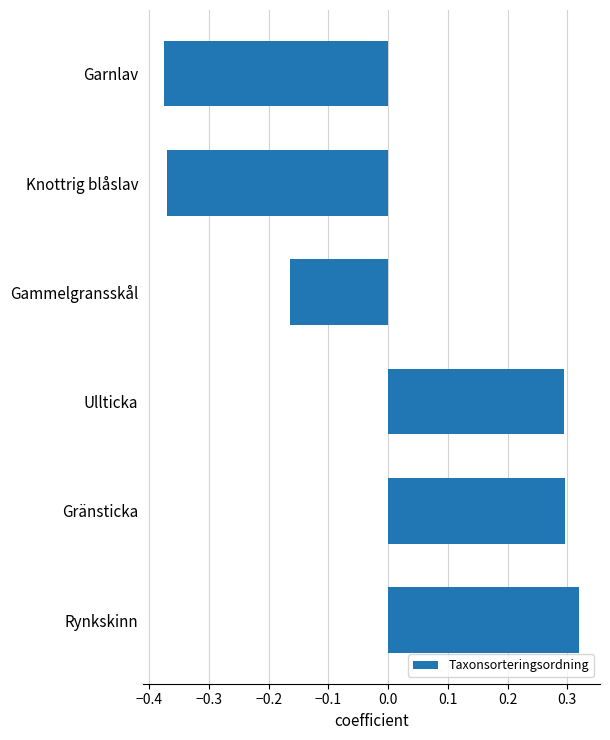

At which label is the value closest to 0?

Gammelgransskål